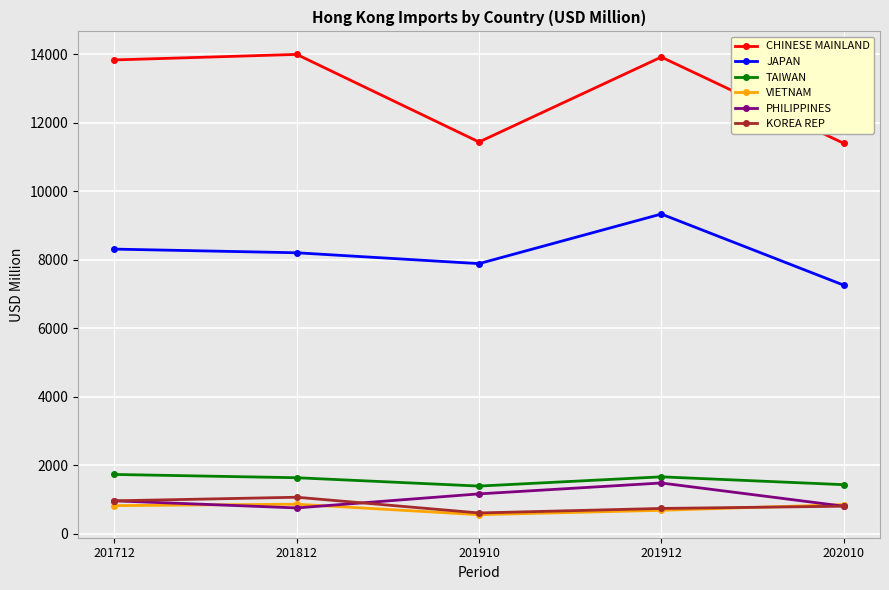

Where is VIETNAM nearest to the value 707?

201912